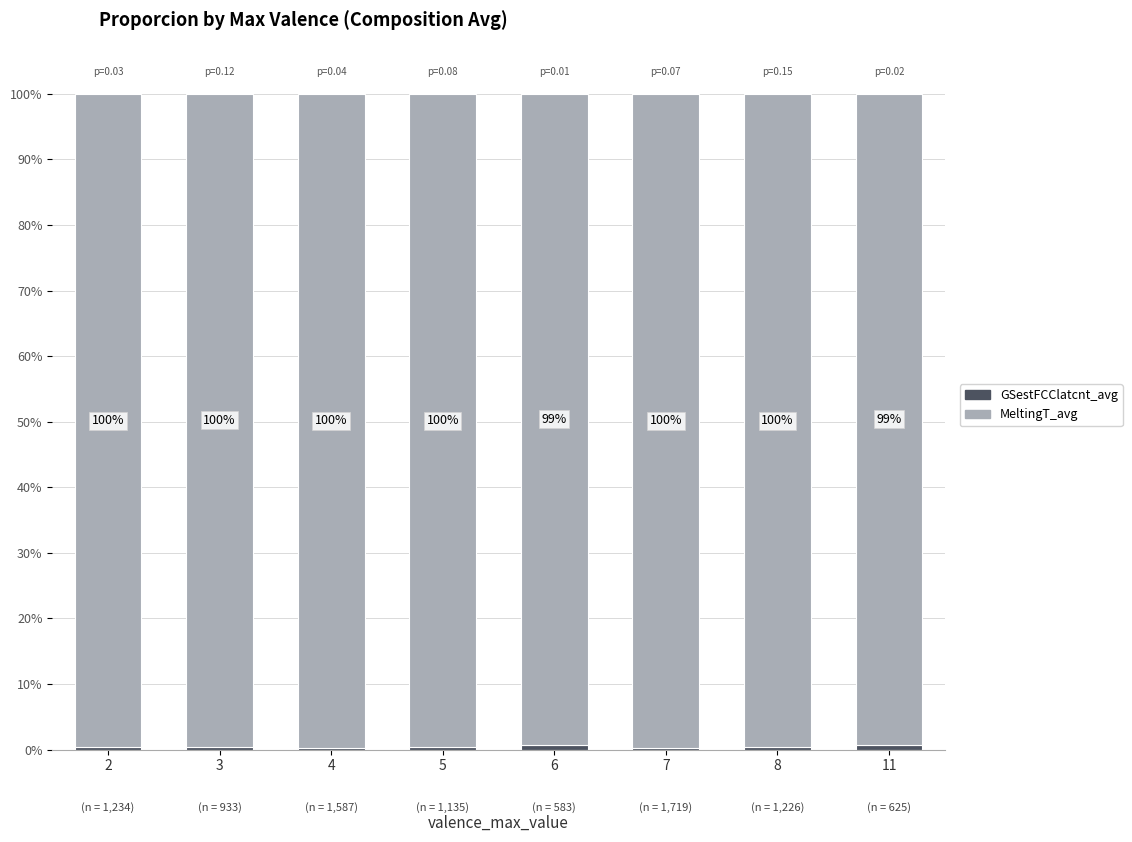

What is the total value across all series at 5?

100.0